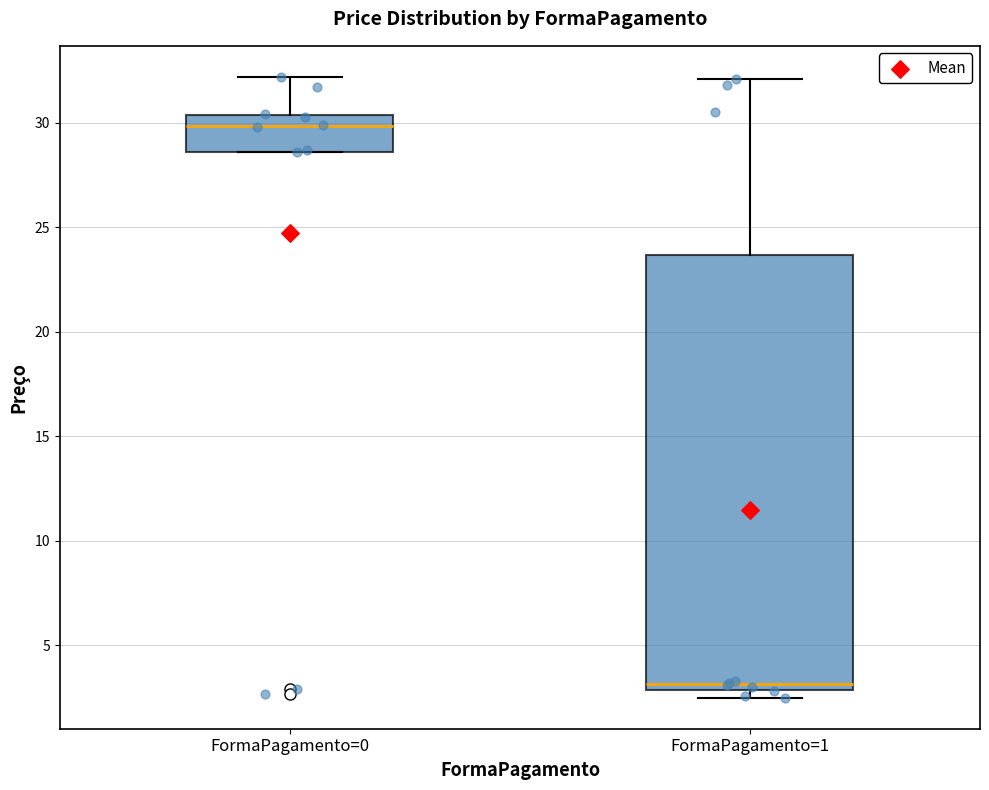

Reading left to right, transcribe this box plot: for each box, give where its median line is, the range the box spans, and where its two whiskers end, as read against the y-axis. The values are not printed on the chart, so give them approximately, as read against the axis.

FormaPagamento=0: median 30.0, box 28.5 to 30.5, whiskers 28.5 to 32.0
FormaPagamento=1: median 3.0 (just above the box's lower edge), box 3.0 to 23.5, whiskers 2.5 to 32.0